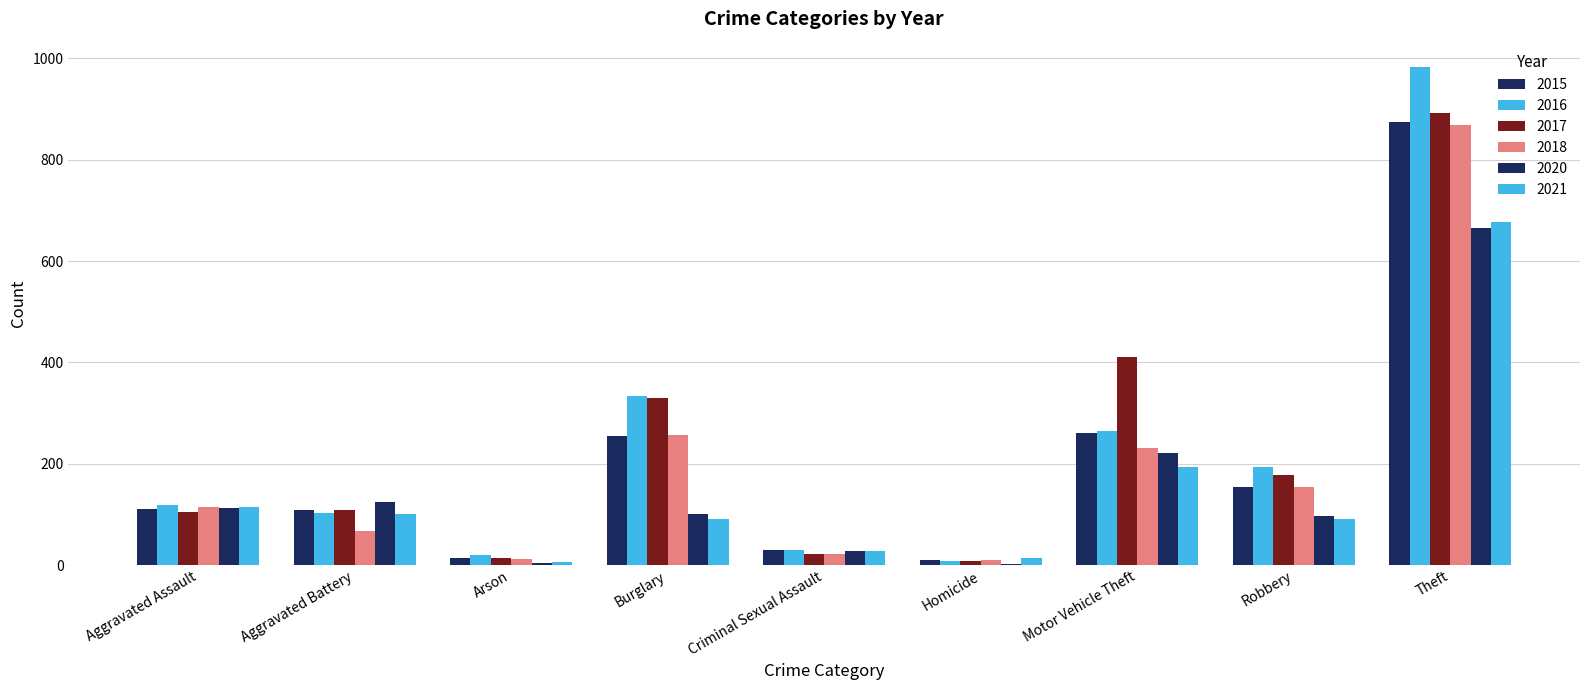

Which series changed the most between Motor Vehicle Theft and Theft?

2016